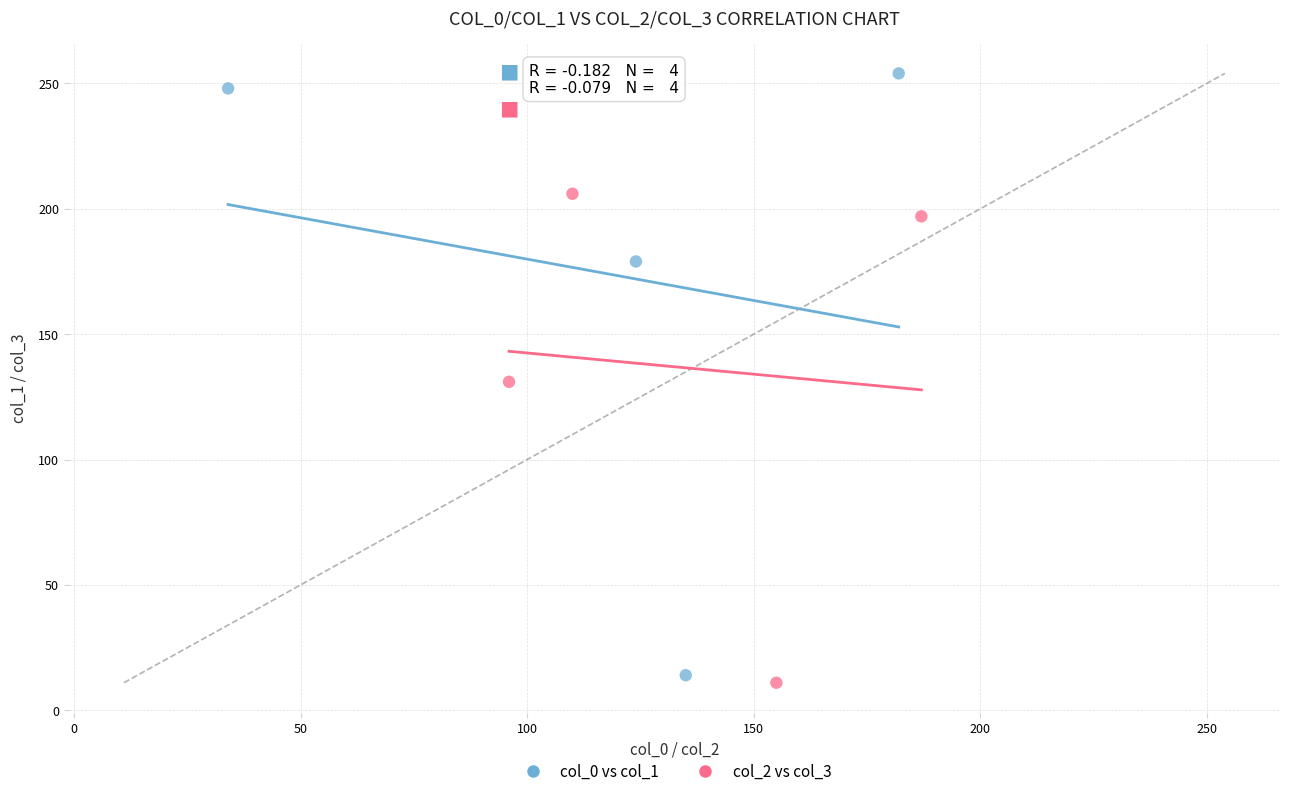

Which series has the widest spread of Y values?

col_0 vs col_1